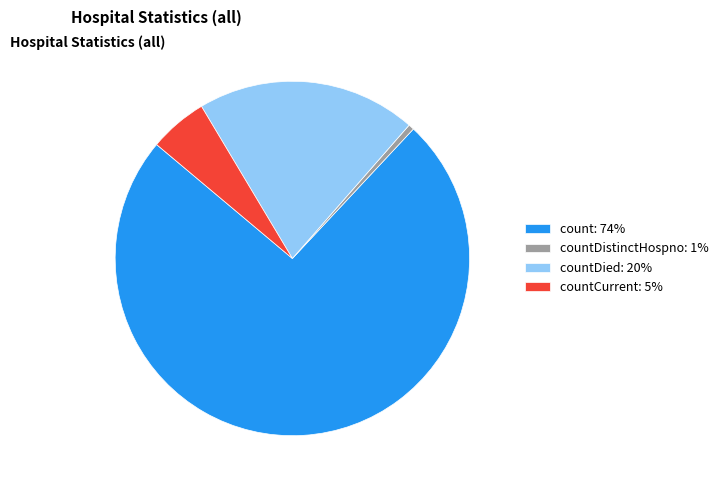

Is there a majority slice in this chart?

Yes